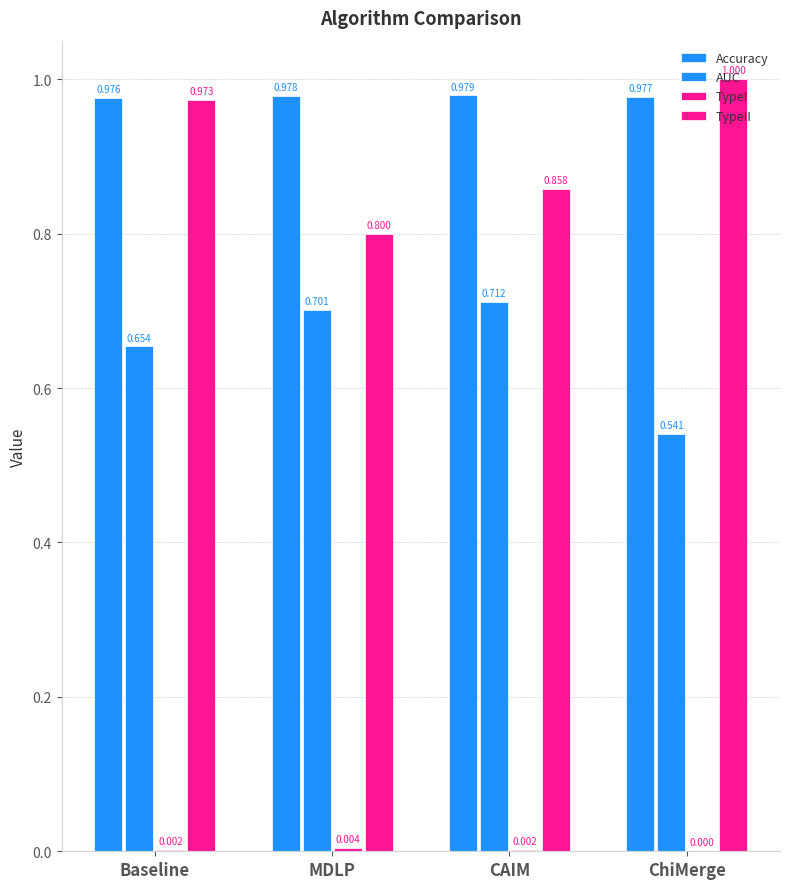

Does the chart contain stacked bars?

No